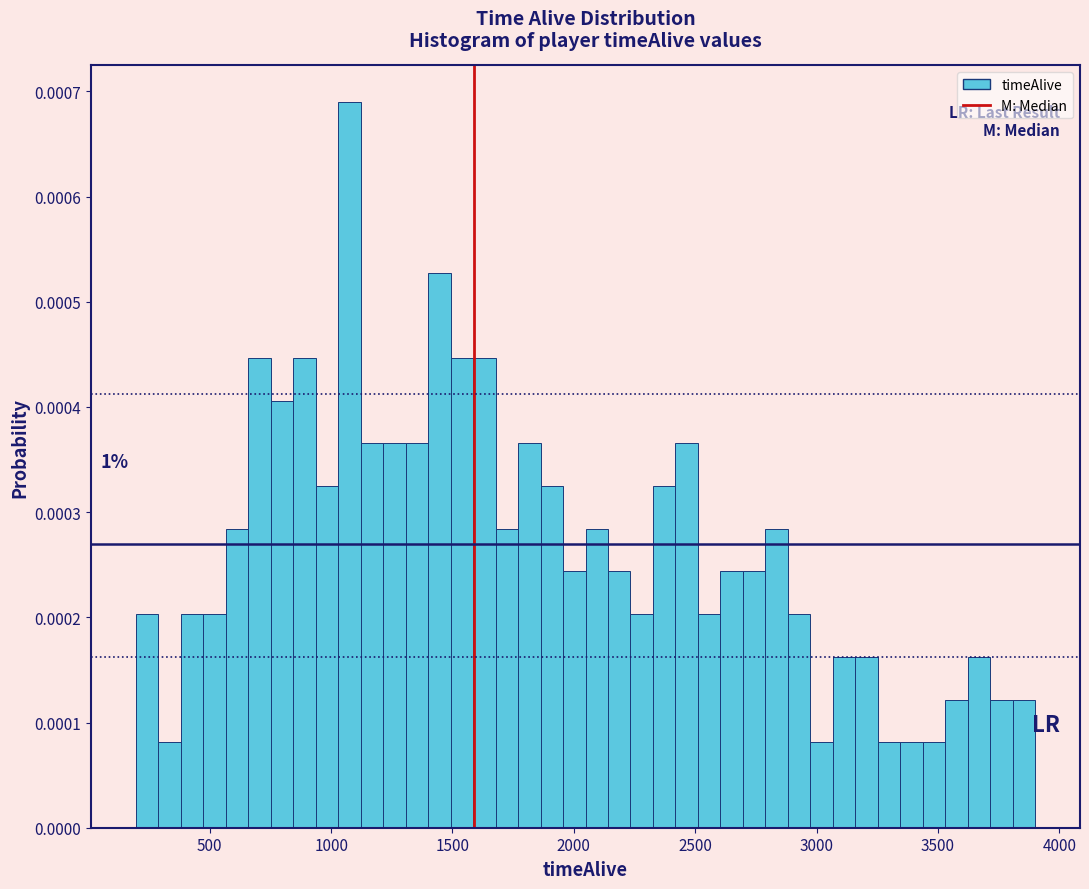

Around what value on the x-axis is the tallest bar? Give the approximate position of its centre, as read against the axis.

1100